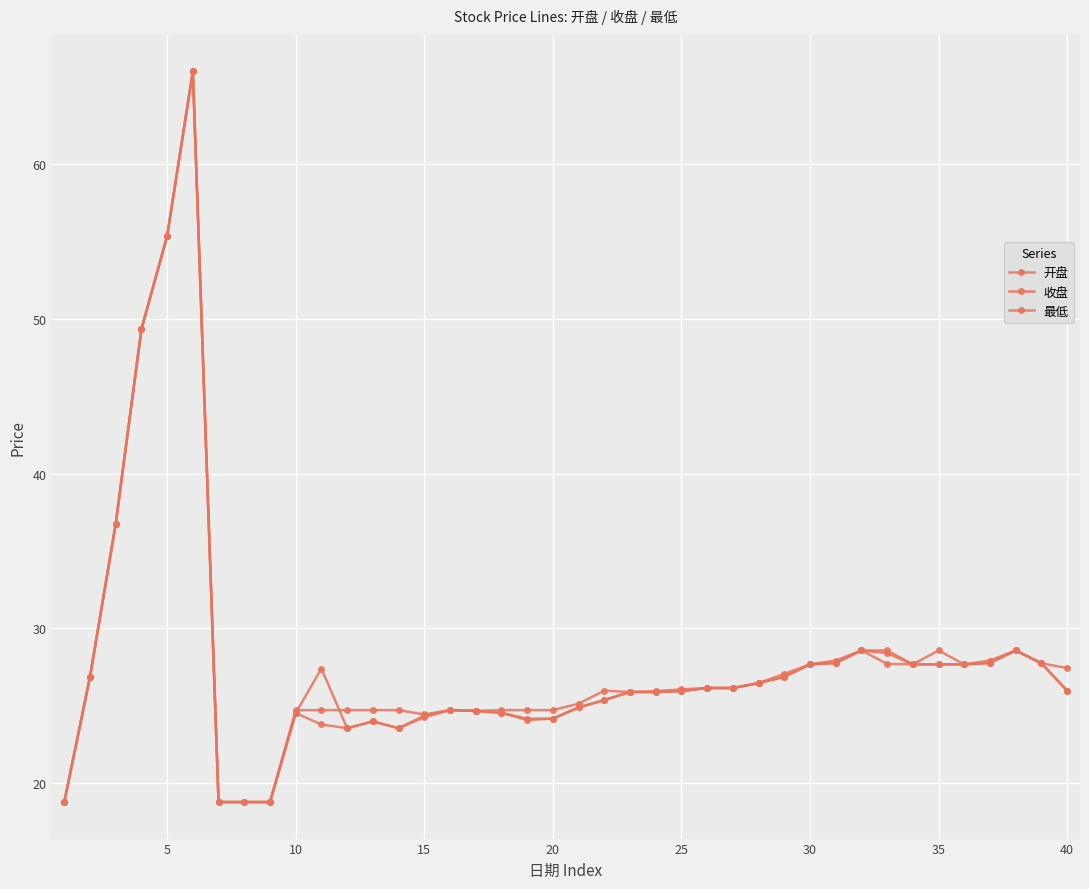

Which series has the largest total across all categories?

收盘